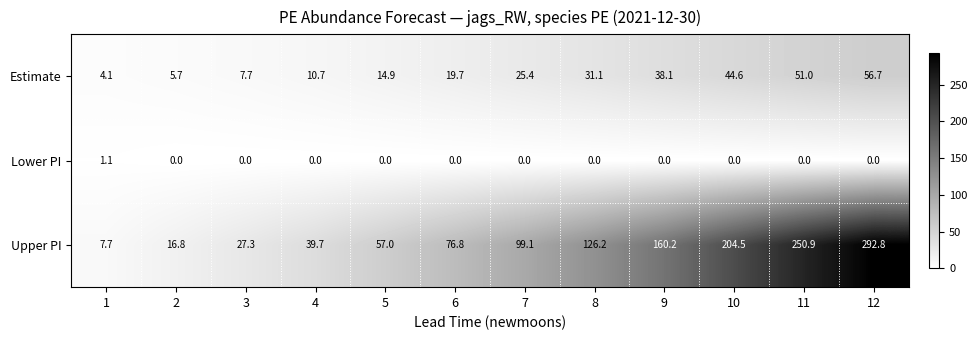

Which series has the largest total across all categories?

Upper PI